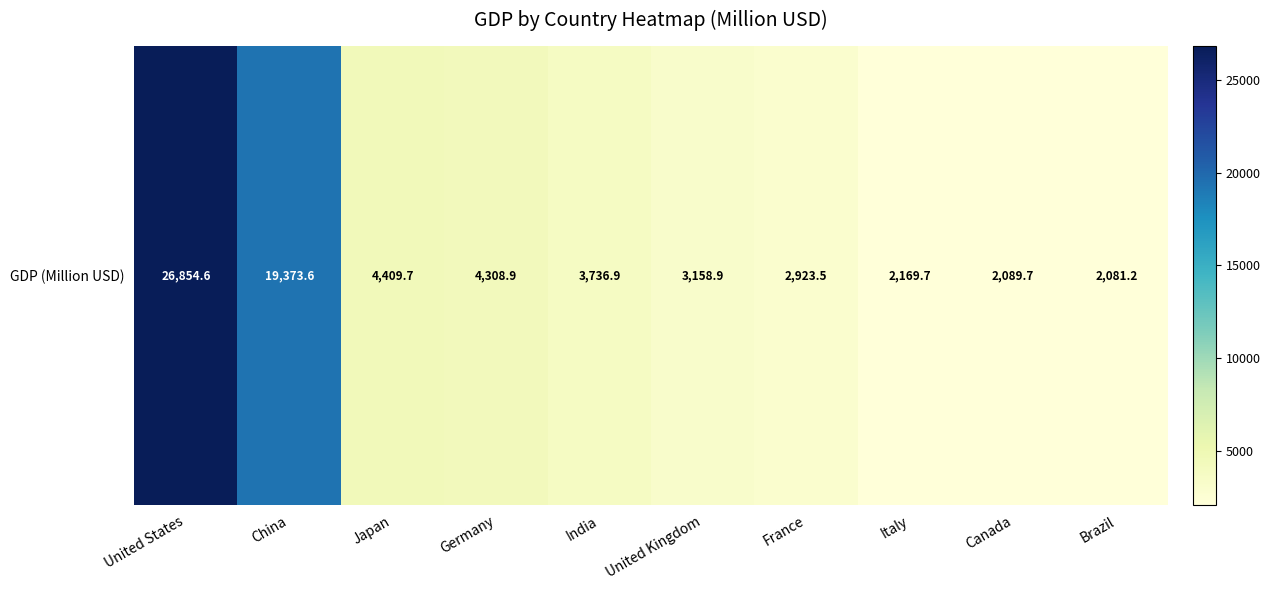

What is the ratio of the value at Canada to the value at Germany?

0.5